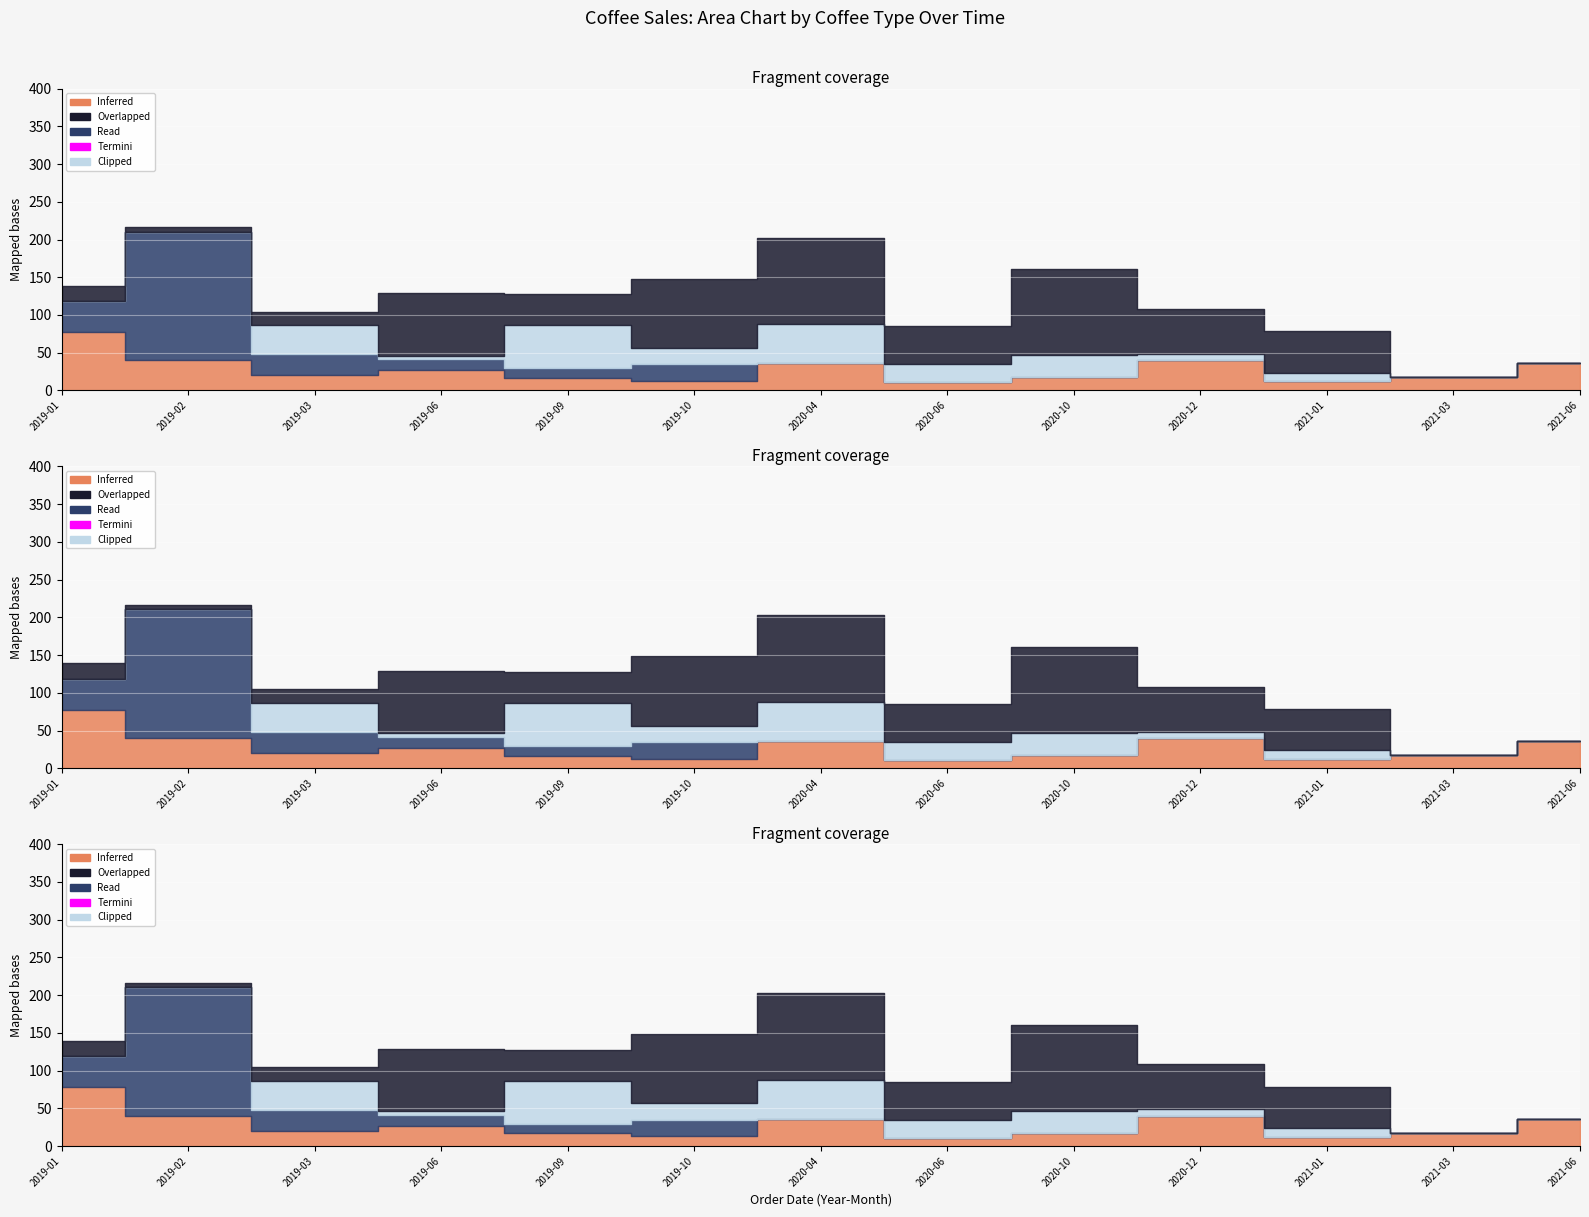

At which category is the sum across all series the highest?

2019-02